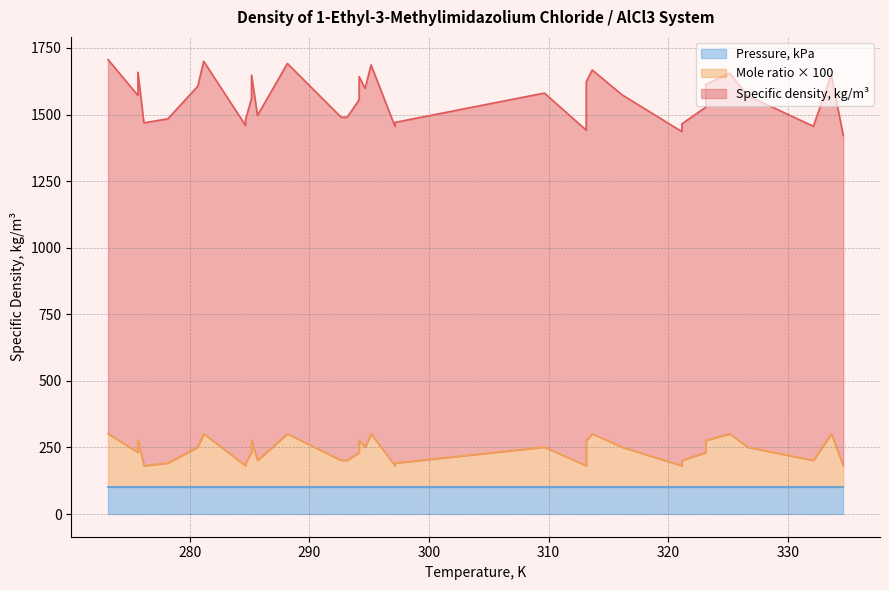

What is the minimum value for Mole ratio to solvent: aluminum chloride?

181.3